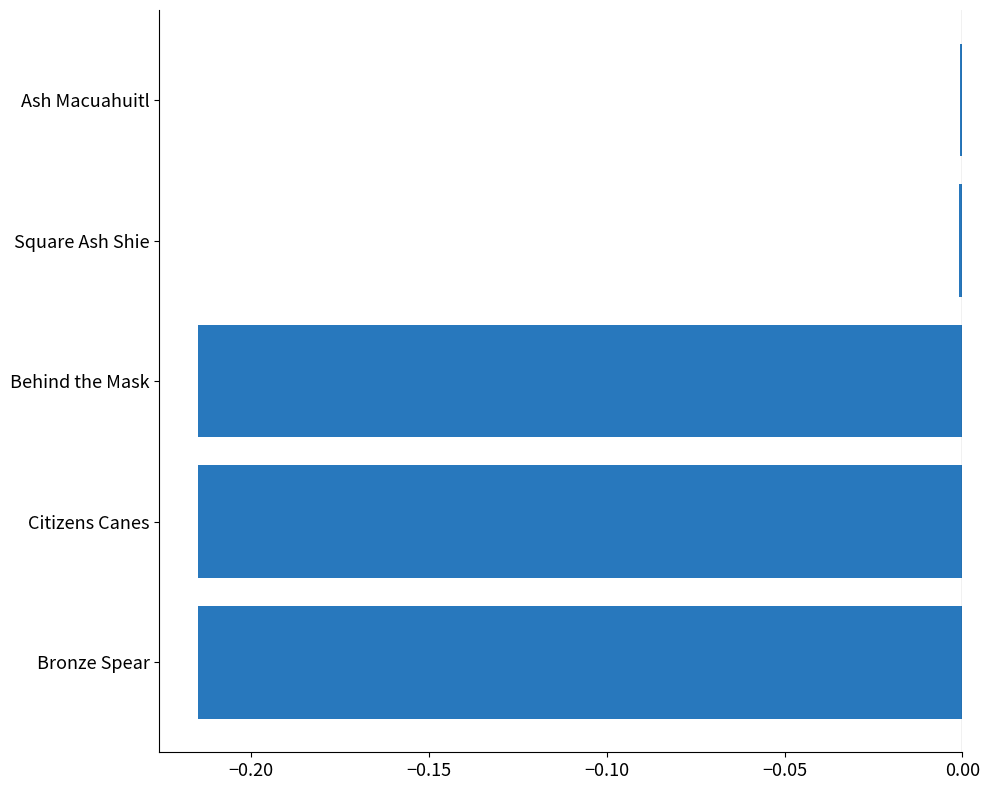

Which has a higher value, Behind the Mask or Ash Macuahuitl?

Ash Macuahuitl